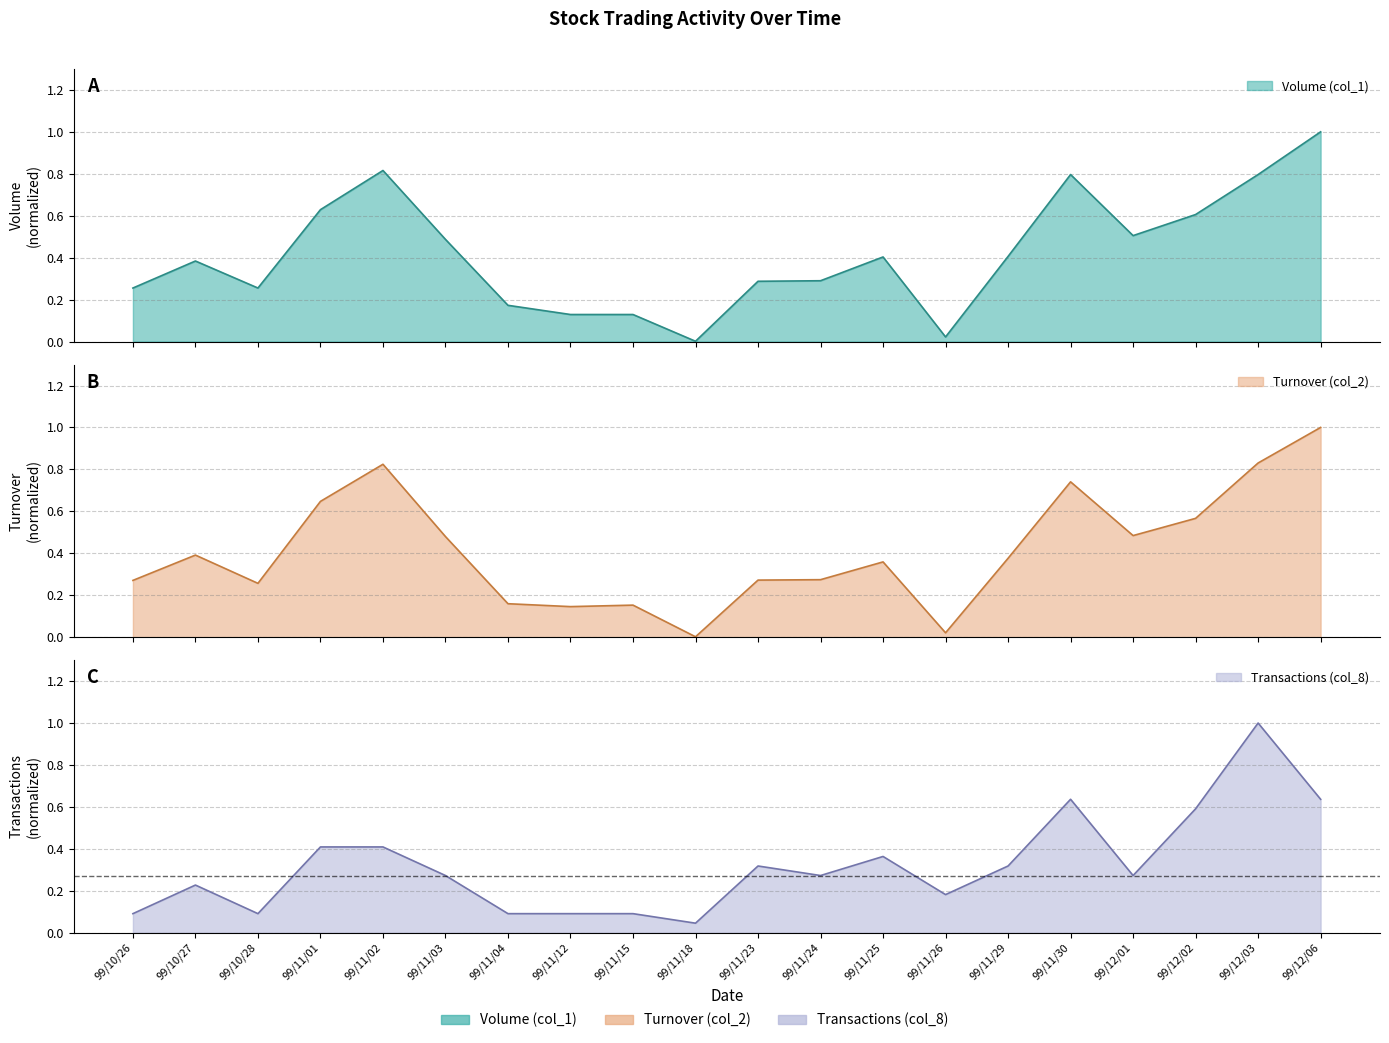

True or false: Transactions (col_8) has more than 1 points higher than both neighbors.

True